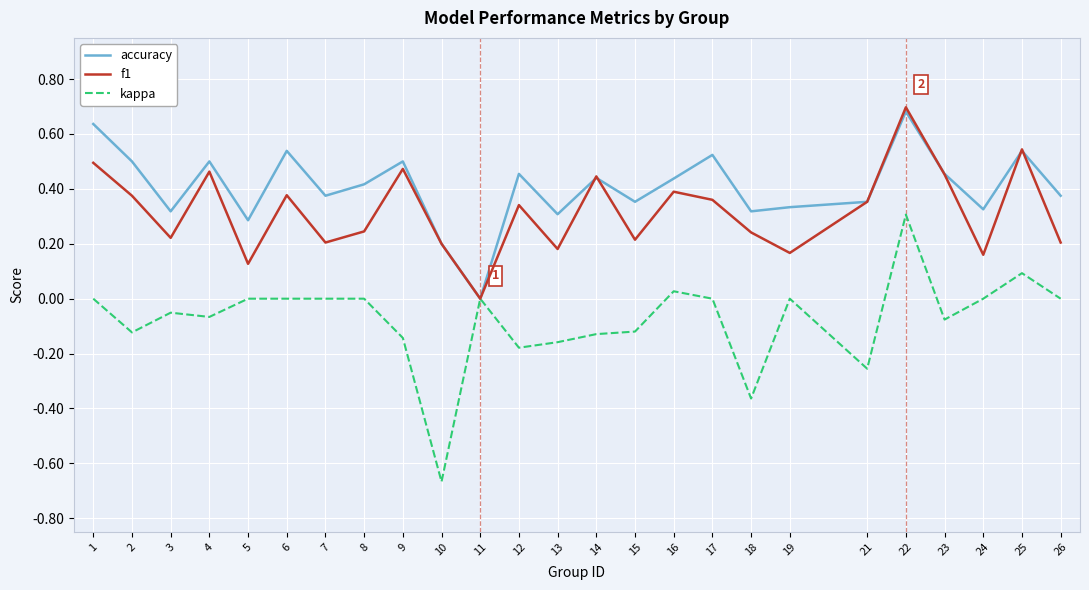

True or false: f1 has a value of 0.4 at 17.

True